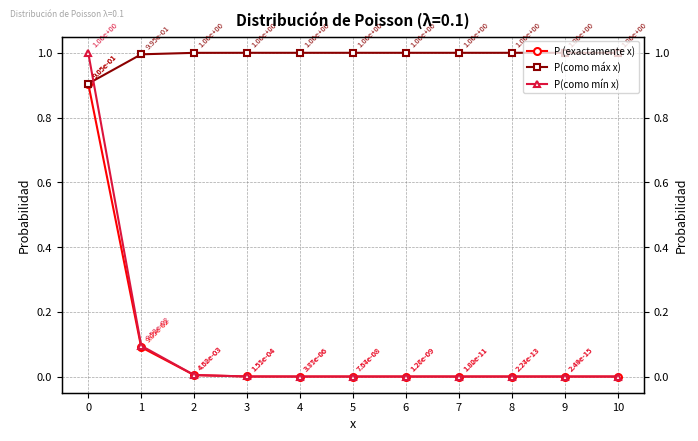

True or false: P (exactamente x) and P(como máx x) cross at least once.

False